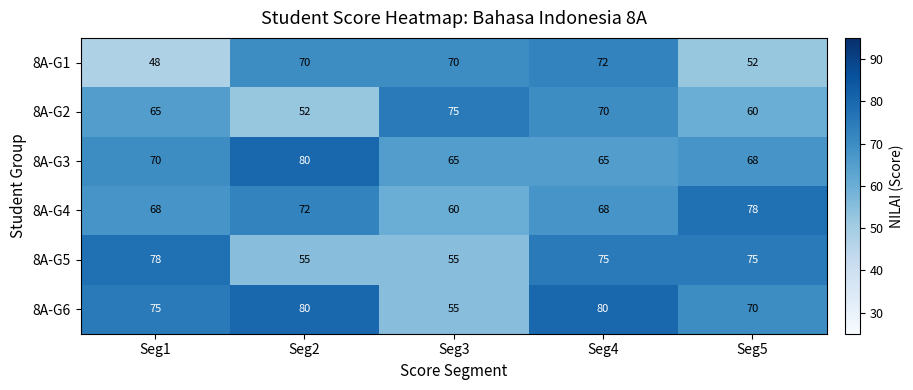

At which label is 8A-G6 closest to 67?

Seg5